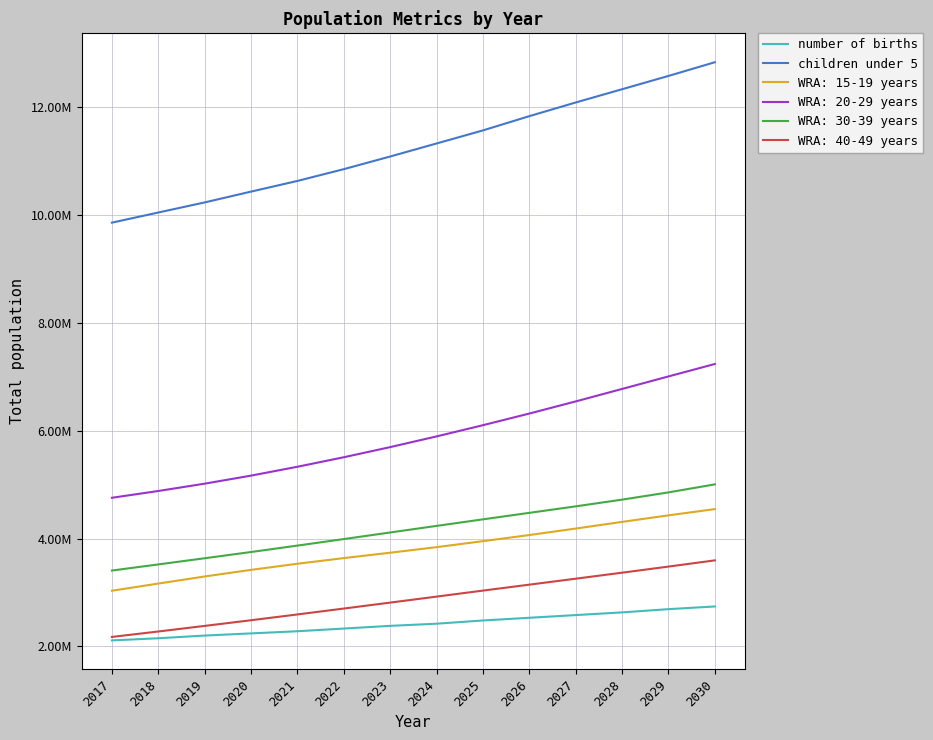

At which label does children under 5 first exceed 11331595?

2025